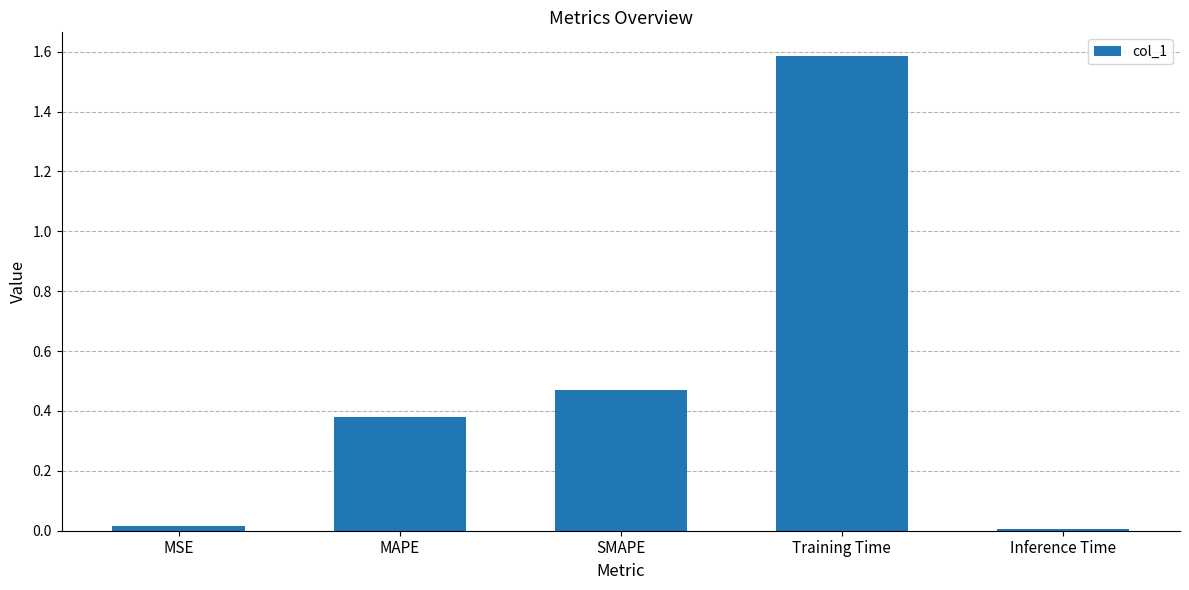

What is the label of the 2nd bar from the left?

MAPE